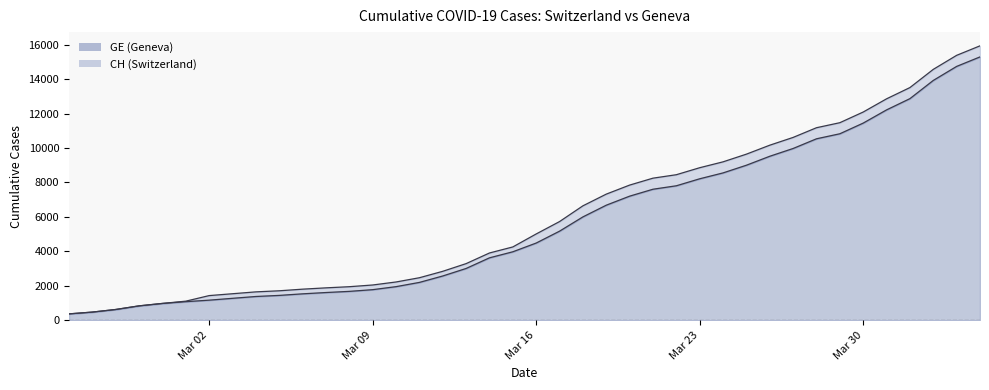

Does the chart display data point markers on the line(s)?

No